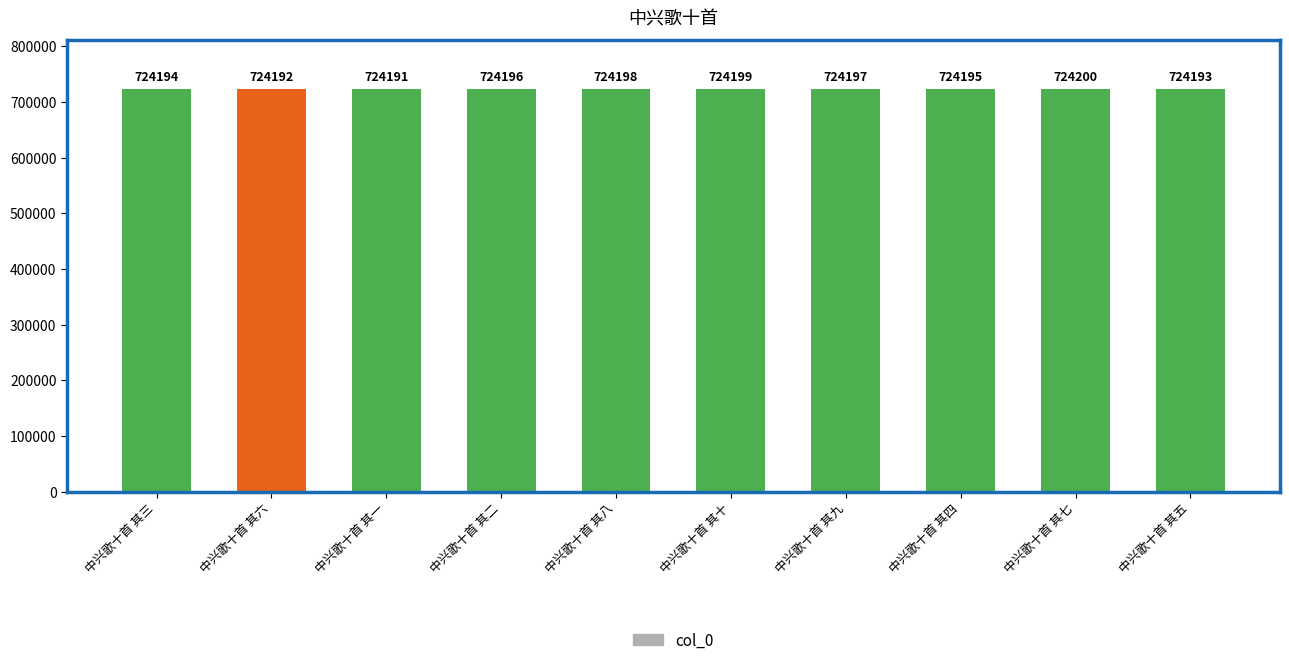

How many series are shown in this chart?

1